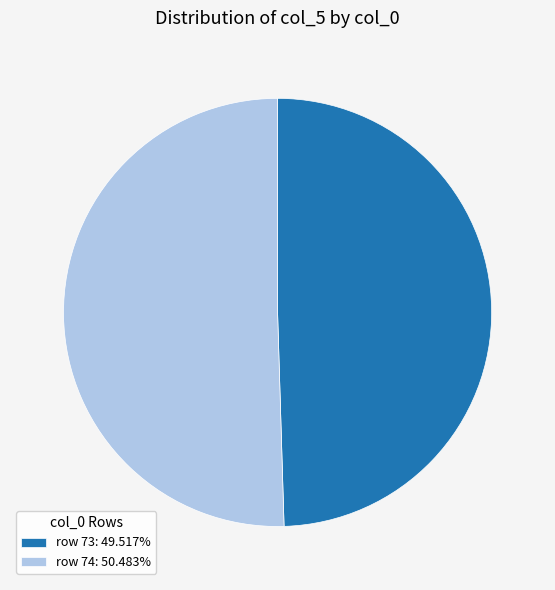

Do row 73: 49.517% and row 74: 50.483% together represent more than half of the pie?

Yes